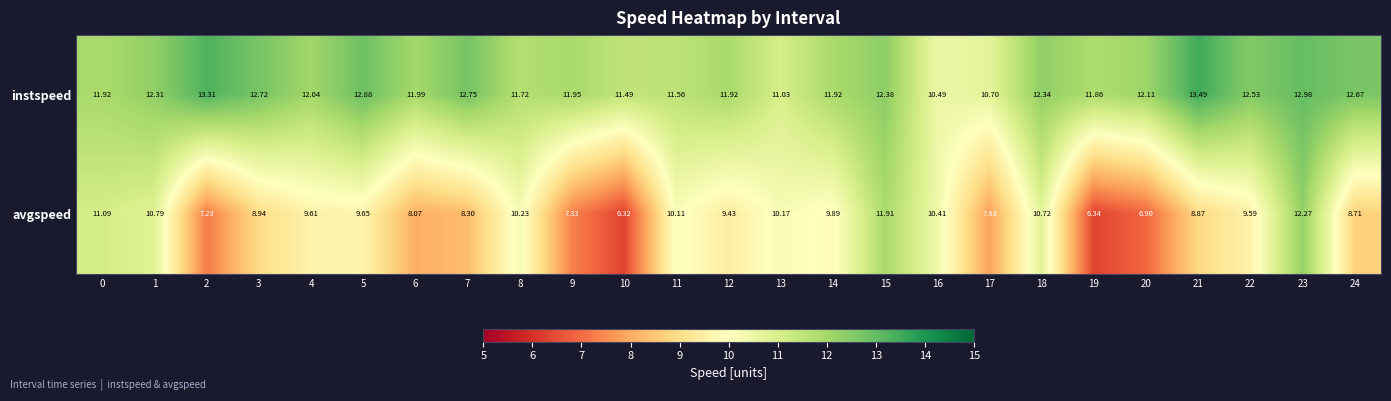

Which series changed the most between 18 and 19?

avgspeed